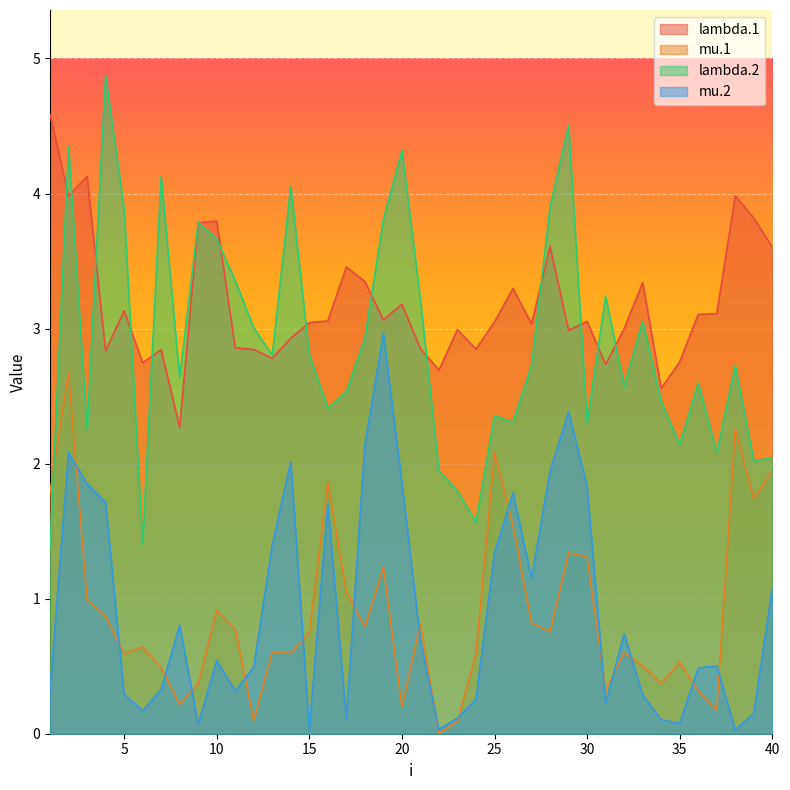

Does the chart display data point markers on the line(s)?

No